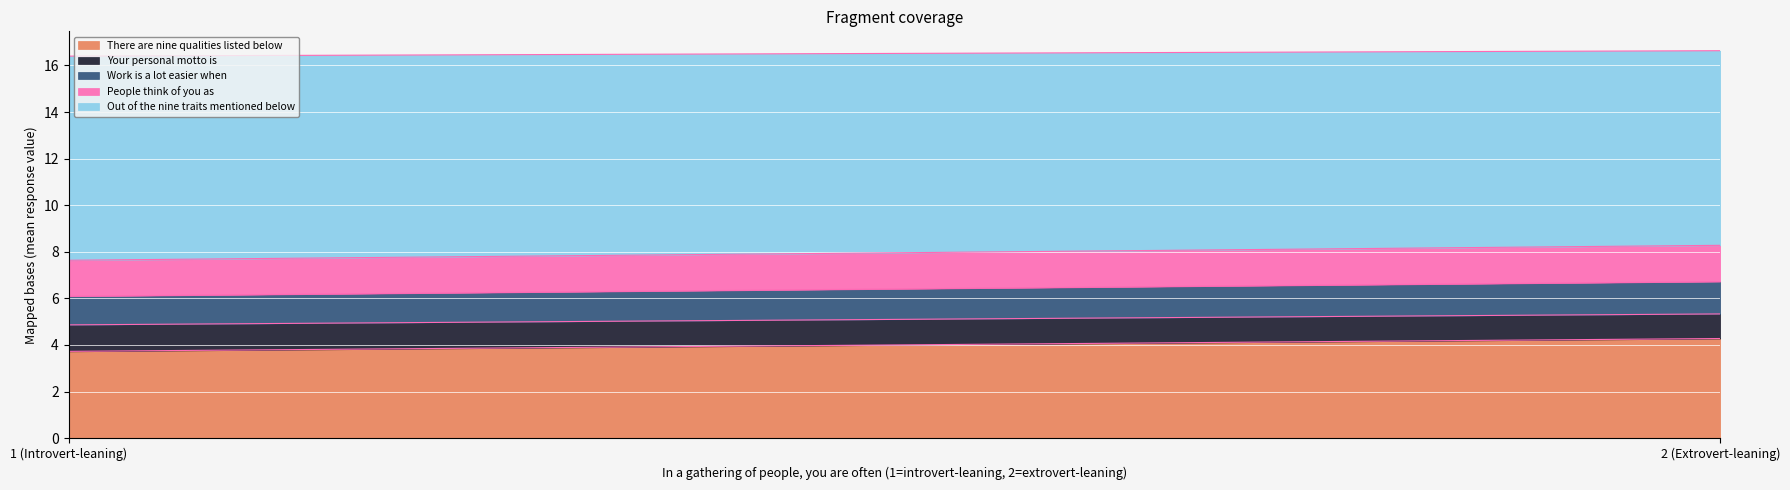

Which series has the largest range (max minus min)?

Out of the nine traits mentioned below